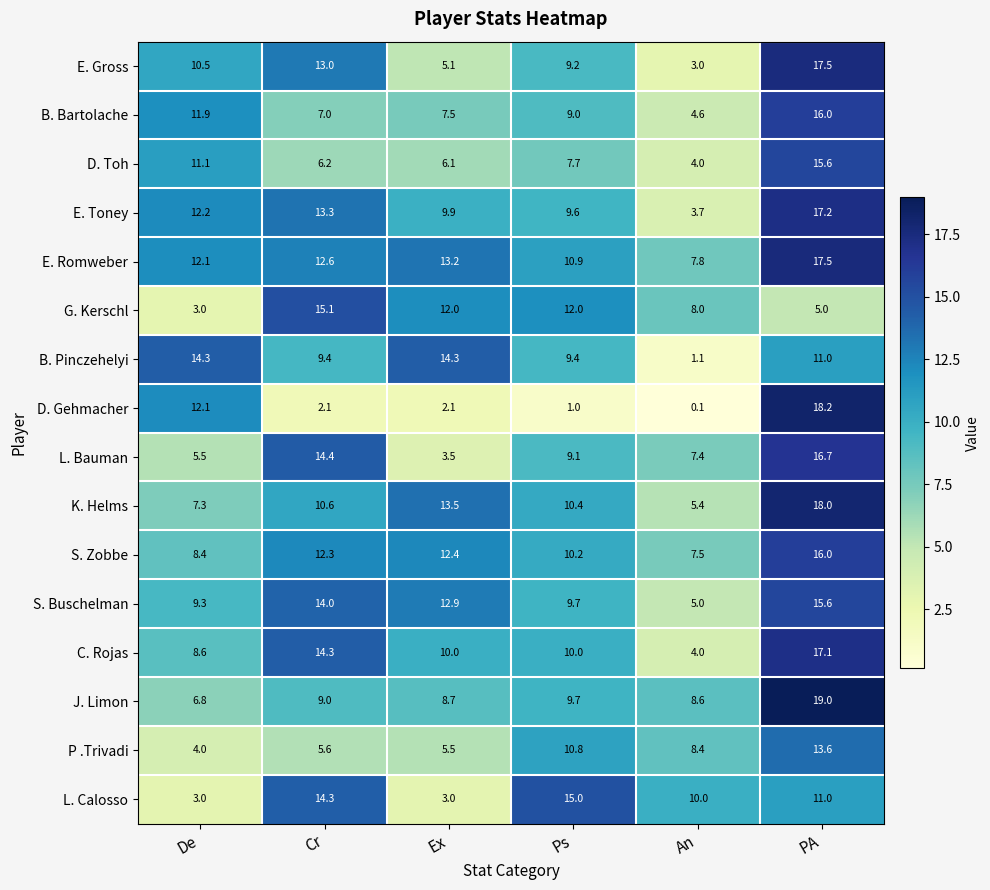

How many values in the P .Trivadi series are below 8?

3